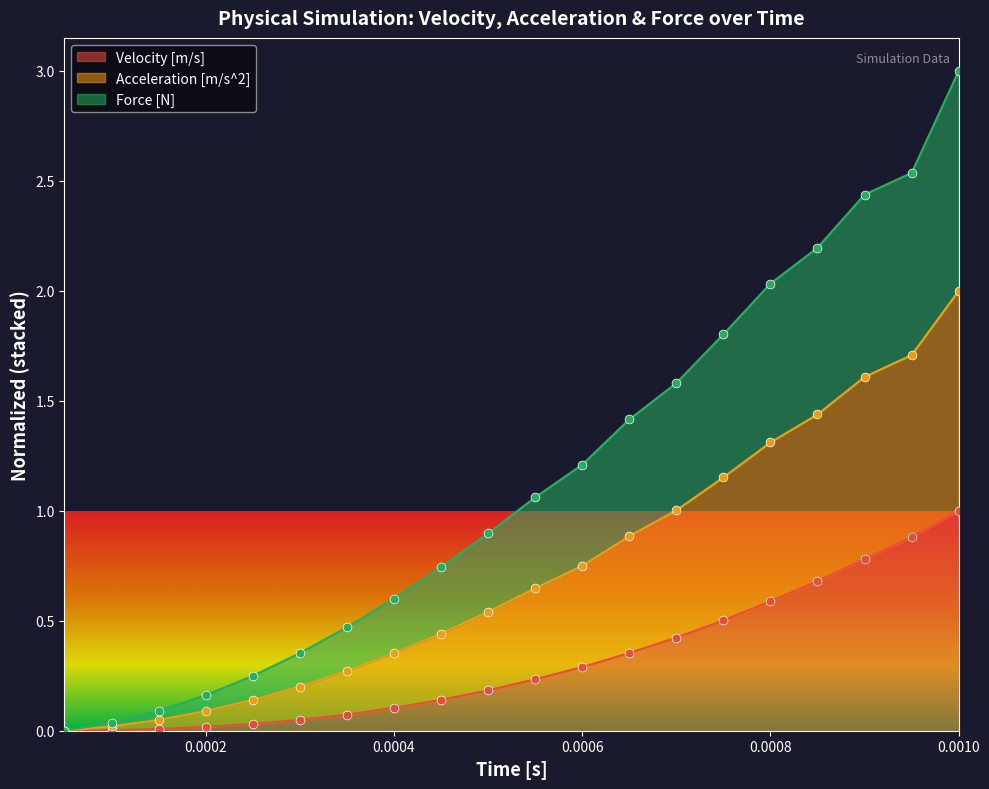

At how many categories does at least one series exceed 1?

10